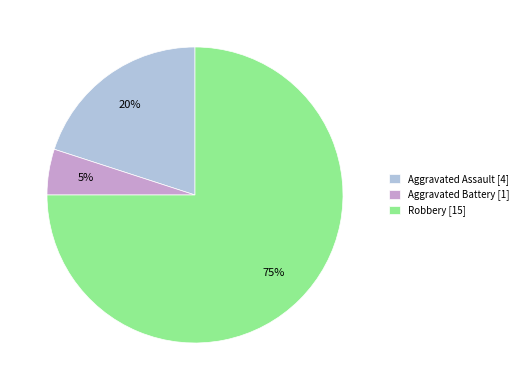

Is it true that Aggravated Assault [4] is 5% of the pie?

False